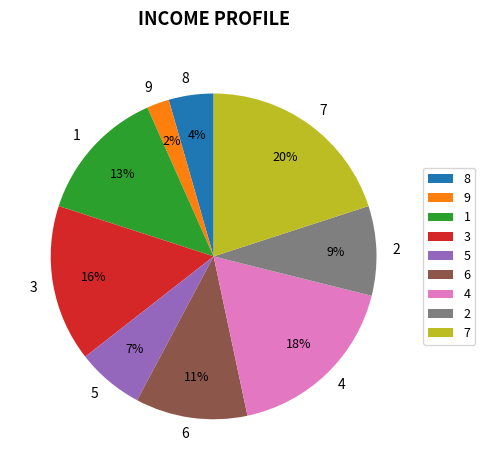

Do 8 and 4 together represent more than half of the pie?

No